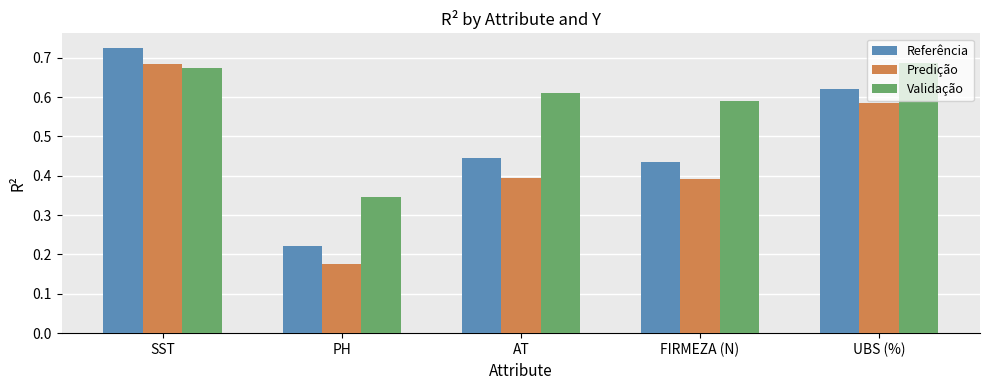

What are all the series names shown in the legend?

Referência, Predição, Validação